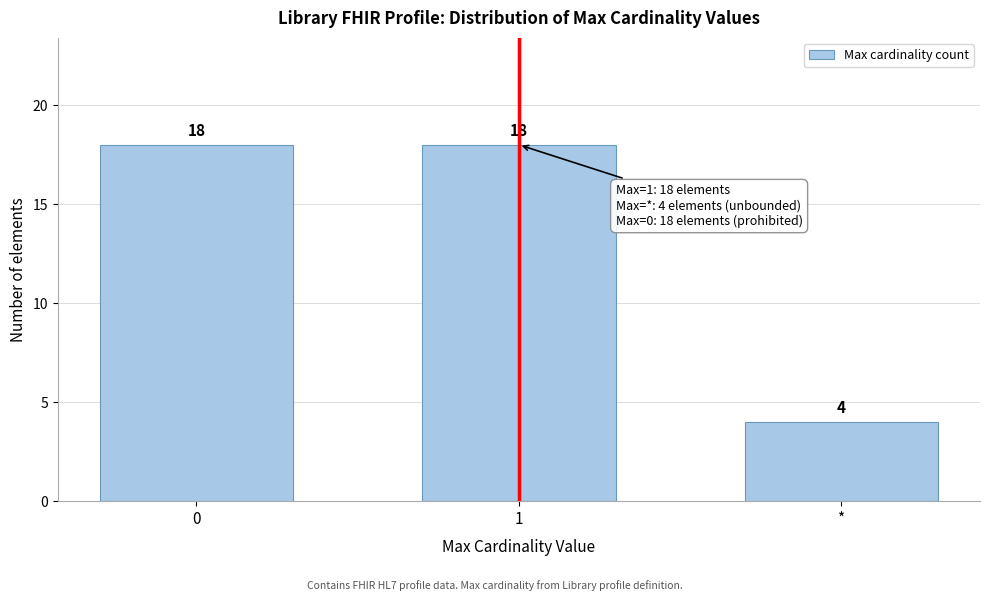

Reading left to right, what are all the values shown in this chart?

18	18	4